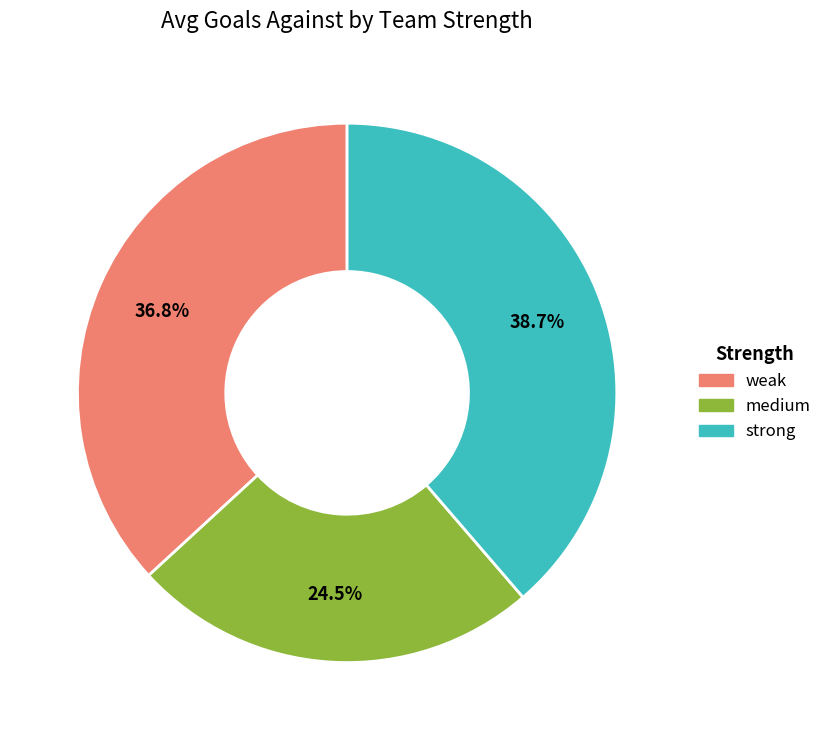

Between medium and strong, which is larger?

strong